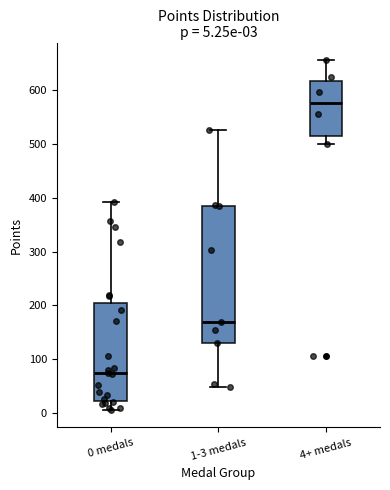

Comparing the boxes themselves (not the whiskers), which one is the tallest?

1-3 medals